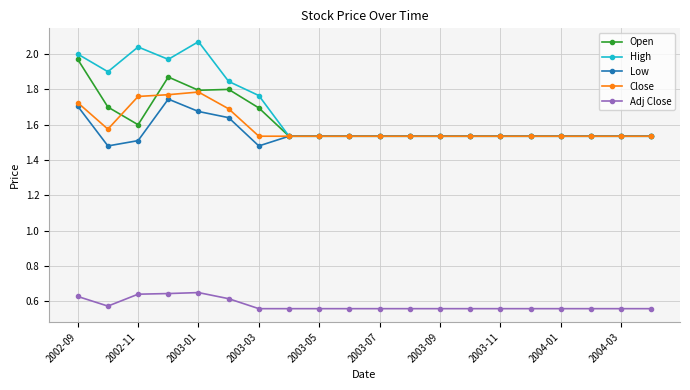

Is this an area chart (filled region under the line)?

No